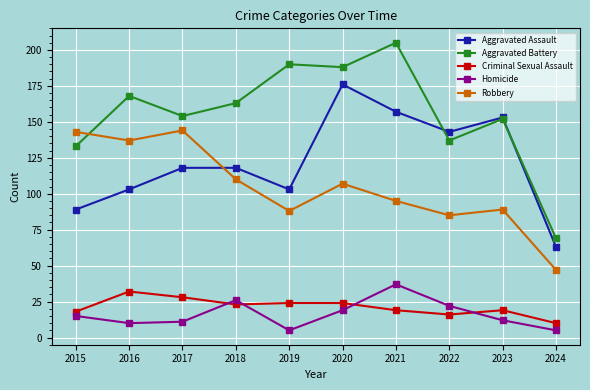

Rank the series at 2019 from lowest to highest value.

Homicide, Criminal Sexual Assault, Robbery, Aggravated Assault, Aggravated Battery